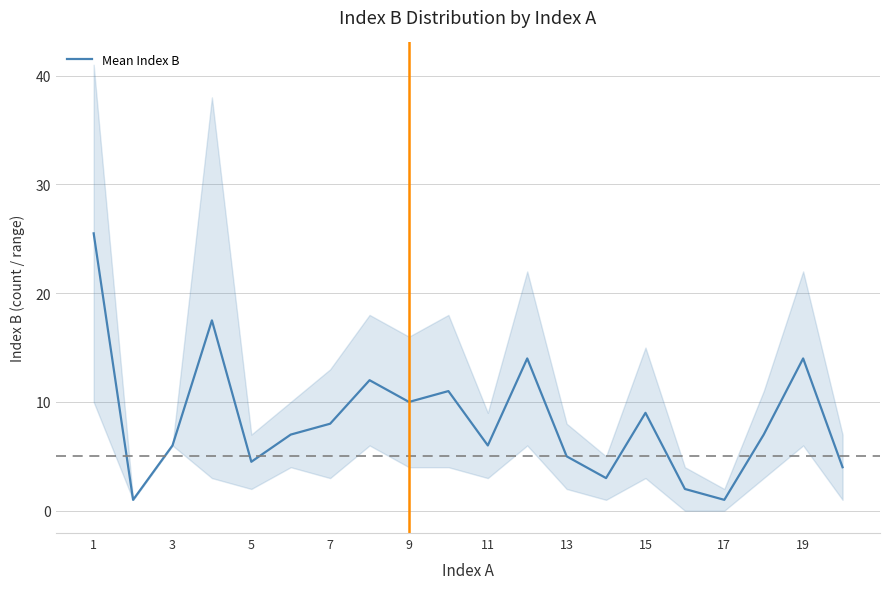

What is the minimum value for Mean Index B?

1.0